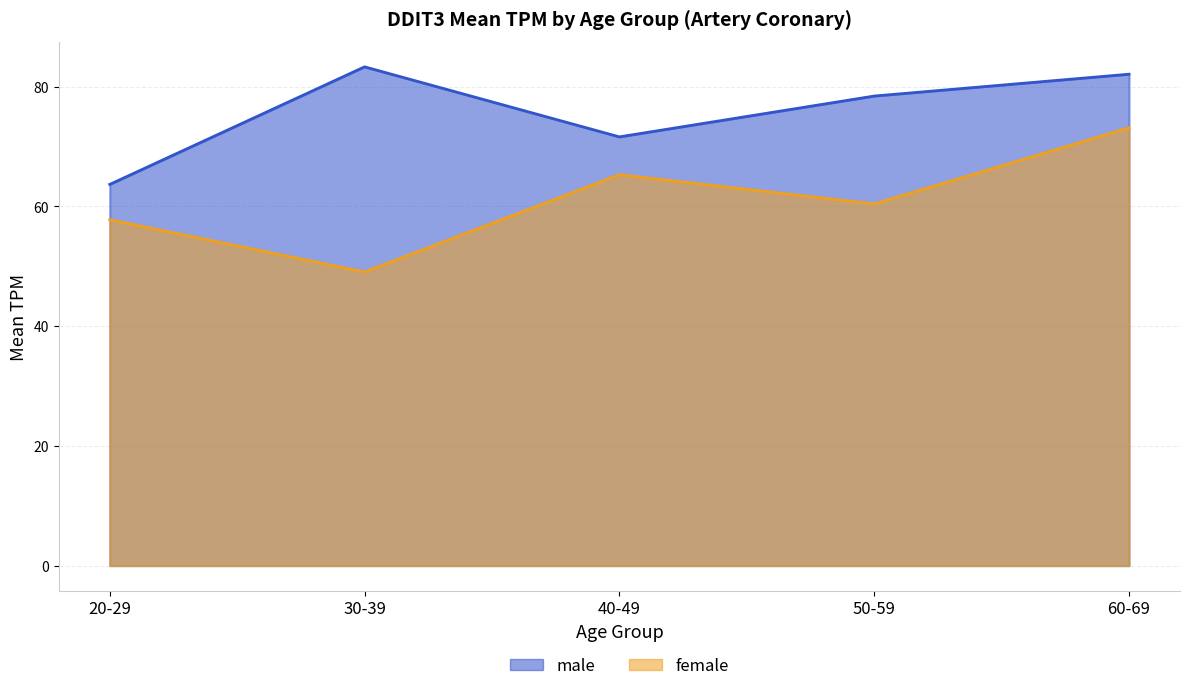

Reading right to left, extract all data points from this chart.

male: 60-69=82.1	50-59=78.5	40-49=71.6	30-39=83.3	20-29=63.7
female: 60-69=73.2	50-59=60.4	40-49=65.3	30-39=49.1	20-29=57.8